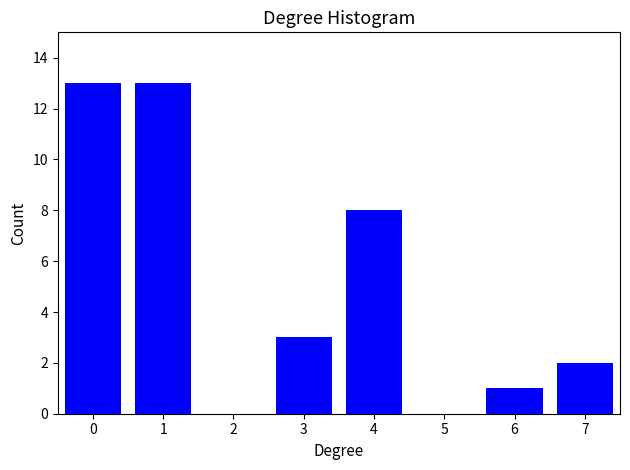

Reading left to right, list all the values displayed in this chart.

0=13	1=13	2=0	3=3	4=8	5=0	6=1	7=2